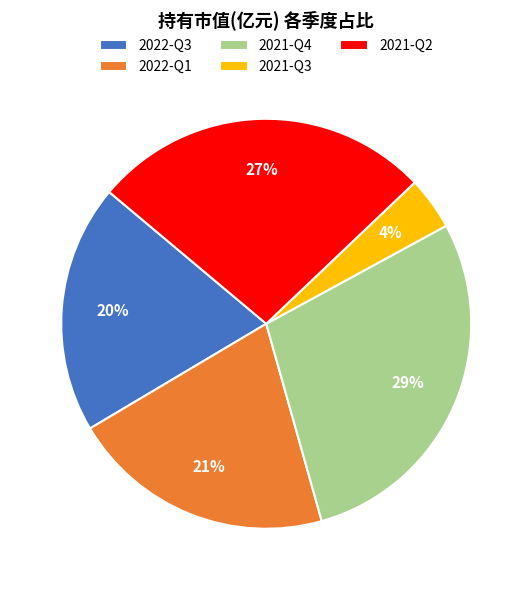

To the nearest percent, what is the difference between the 2021-Q3 and 2021-Q2 slice percentages?

23%